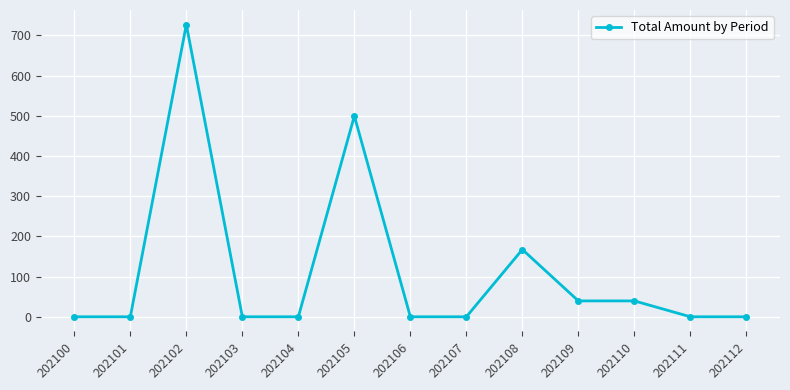

How many data points does each series have?

13